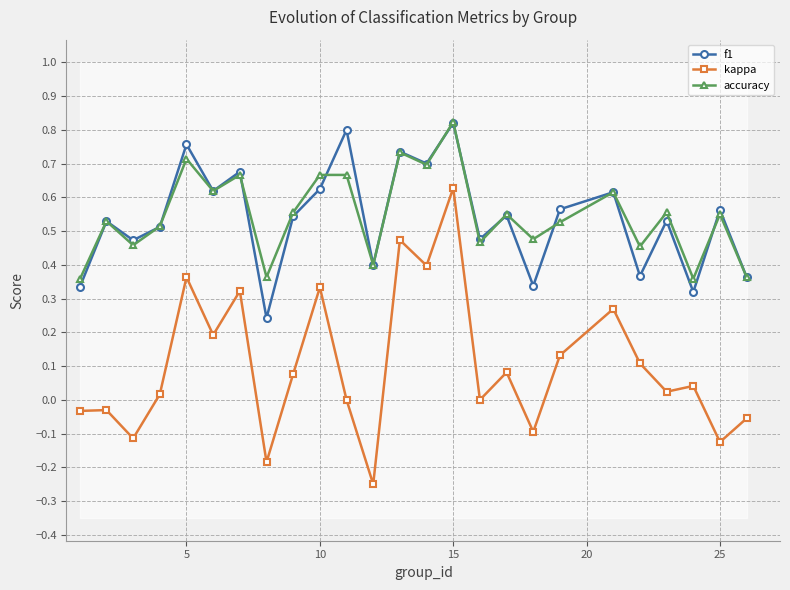

Does the chart have visible grid lines?

Yes